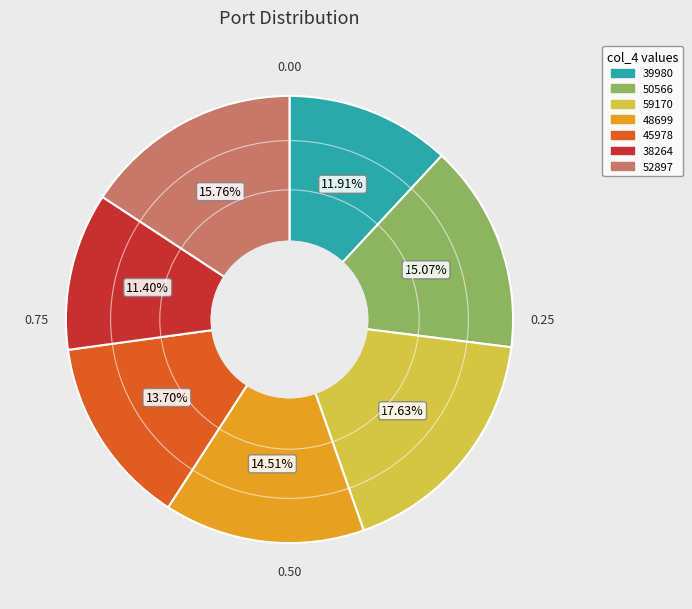

To the nearest percent, what percentage of the pie is 38264?

11%